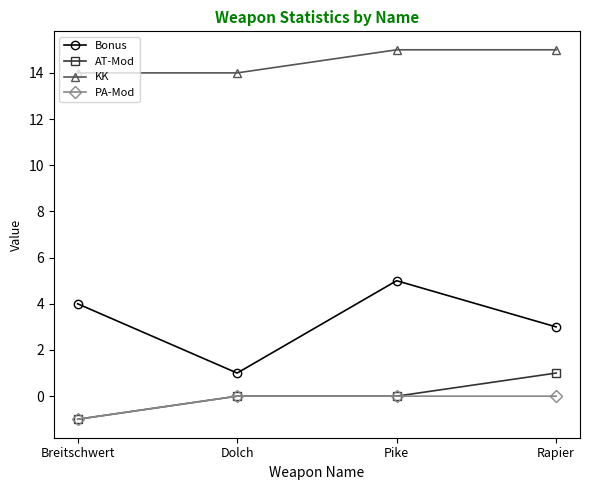

True or false: Bonus and KK cross at least once.

False